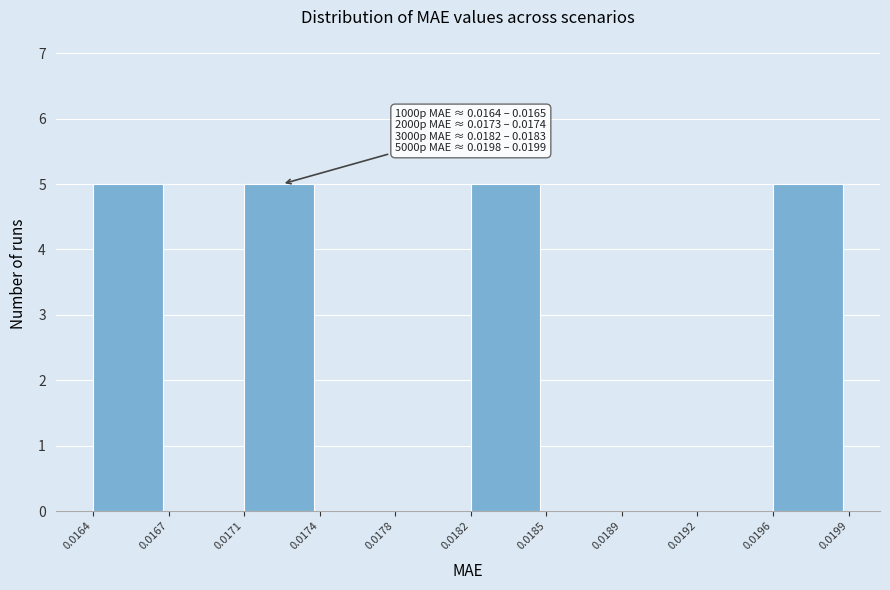

Reading right to left, list all the values displayed in this chart.

0.0196=5	0.0192=0	0.0189=0	0.0185=0	0.0182=5	0.0178=0	0.0174=0	0.0171=5	0.0167=0	0.0164=5